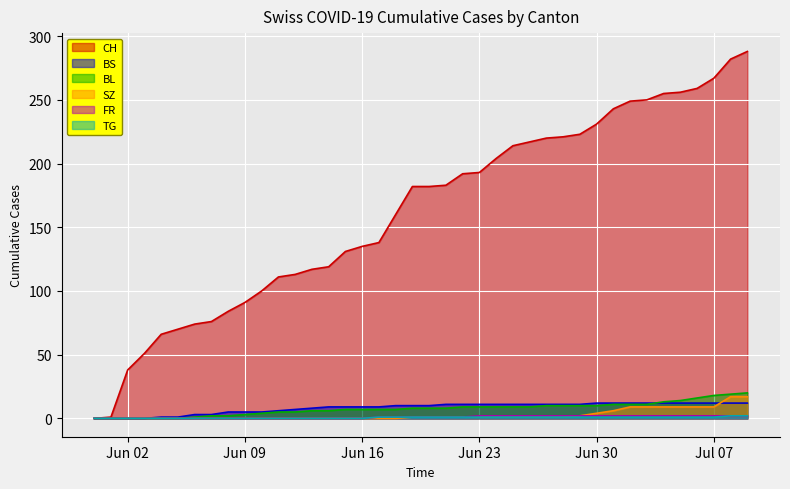

How many lines are shown in the chart?

6